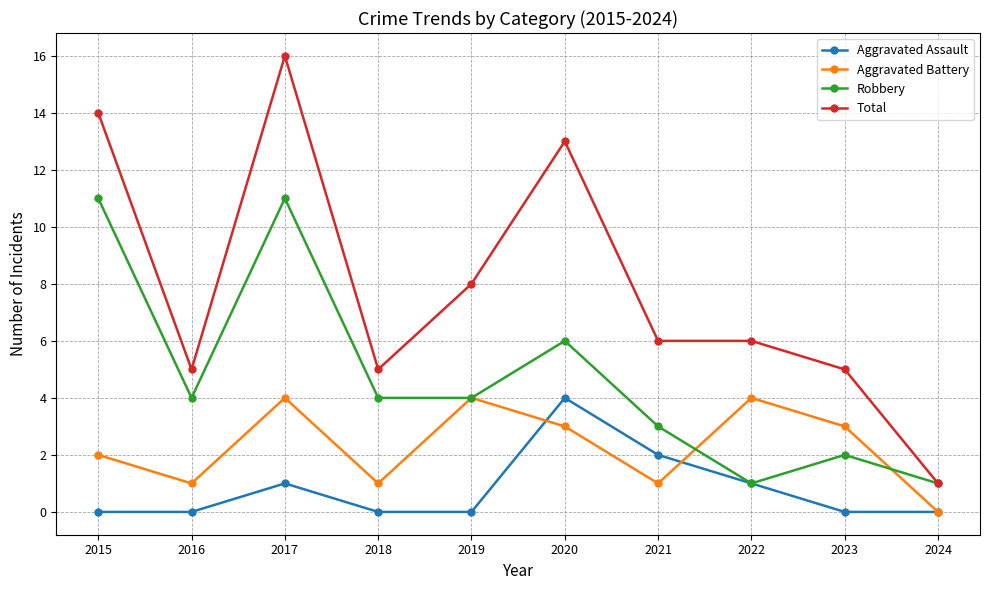

At which label is Robbery closest to 6?

2020